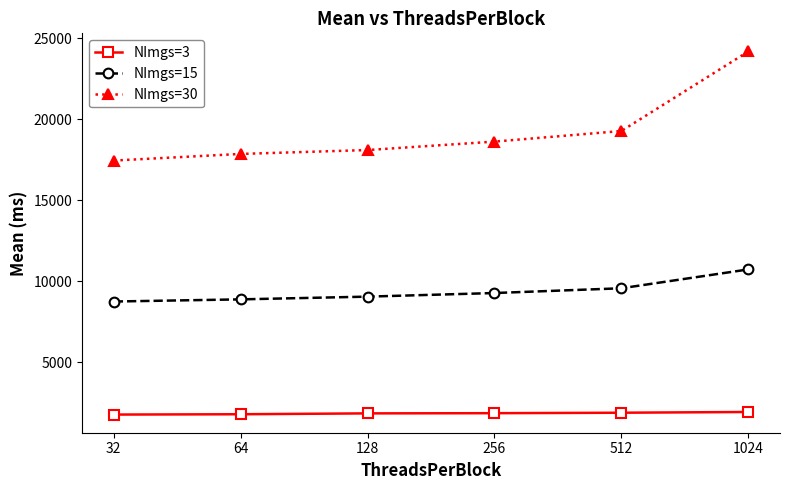

Which series has the widest spread of values?

NImgs=30